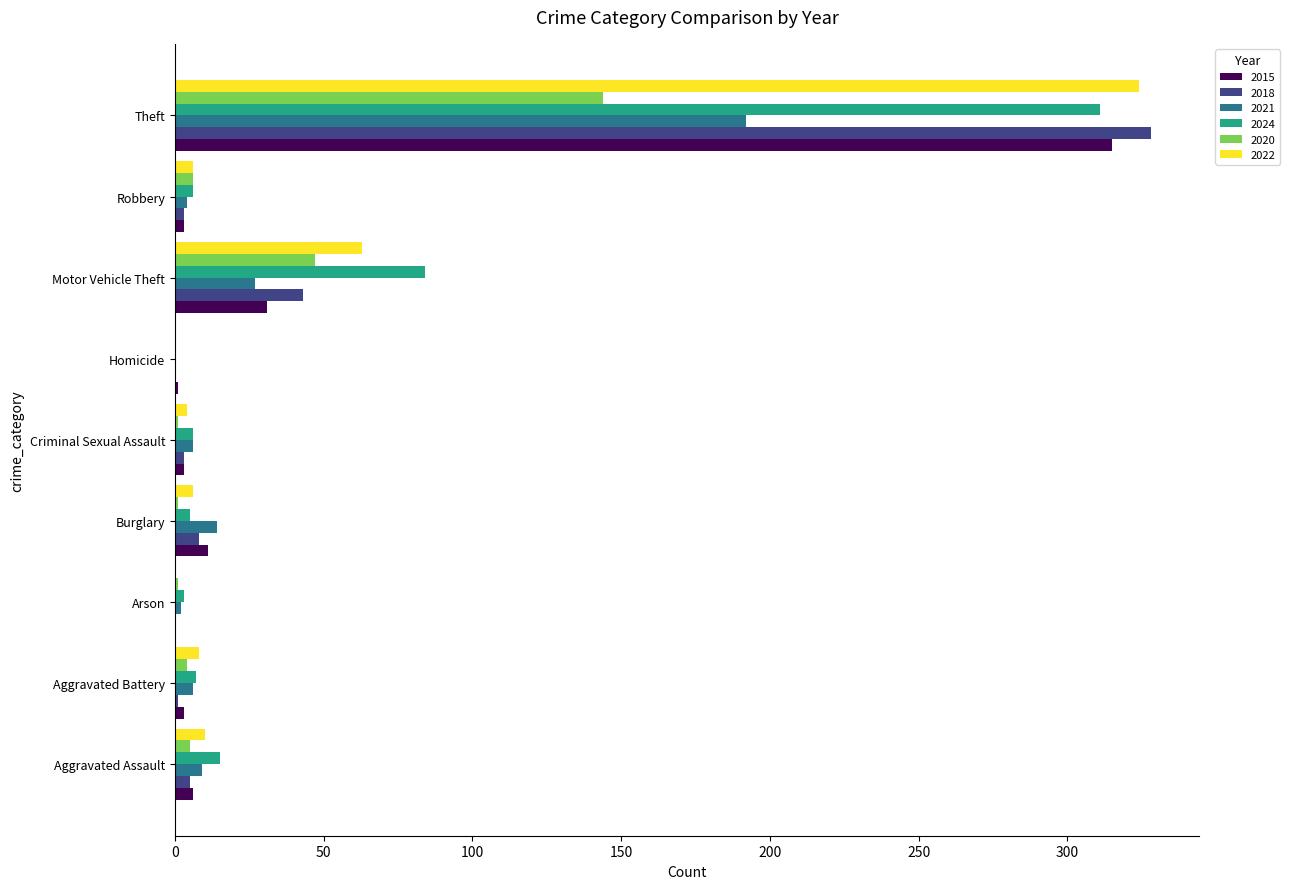

What is the spread (max minus min) of values at Theft?

184